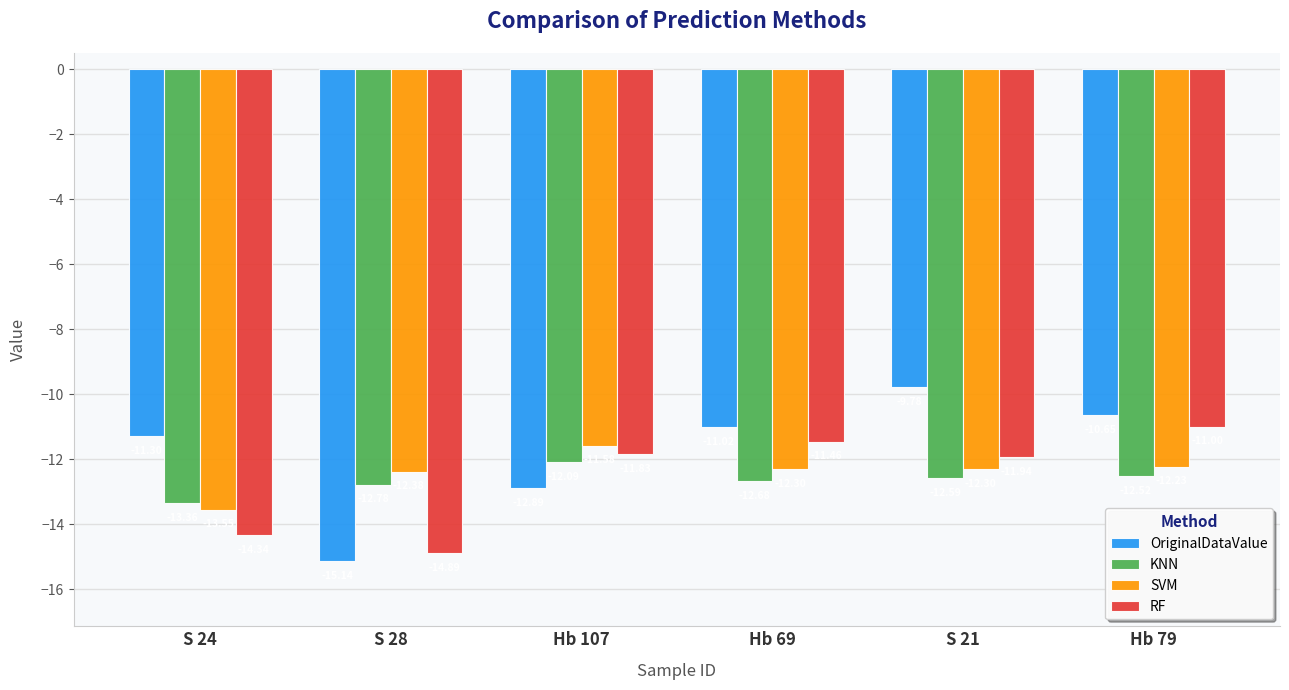

What is the minimum value for OriginalDataValue?

-15.1